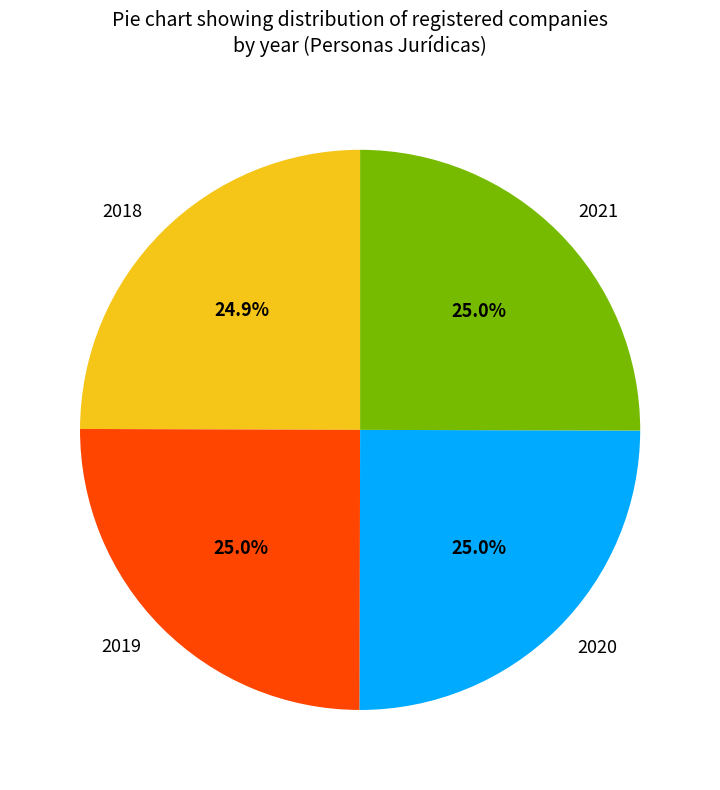

Is there a majority slice in this chart?

No